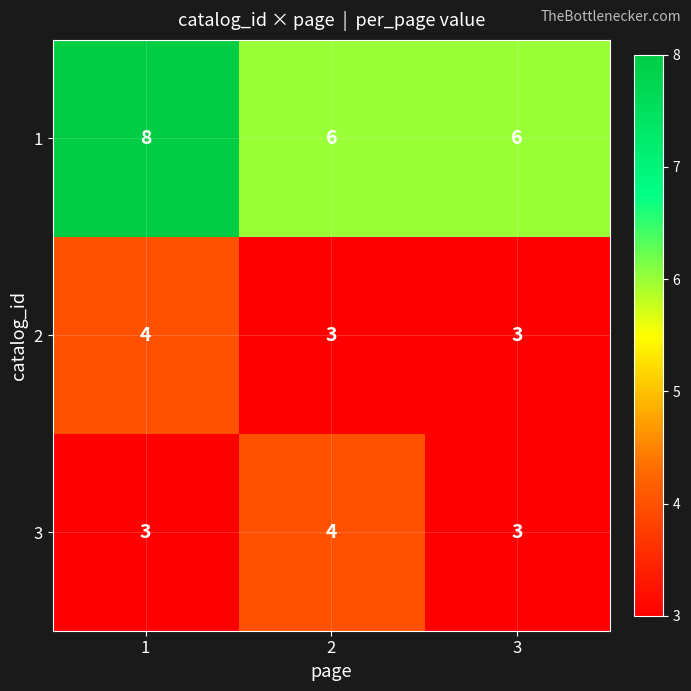

Is it true that 2 equals 4 at 1?

True